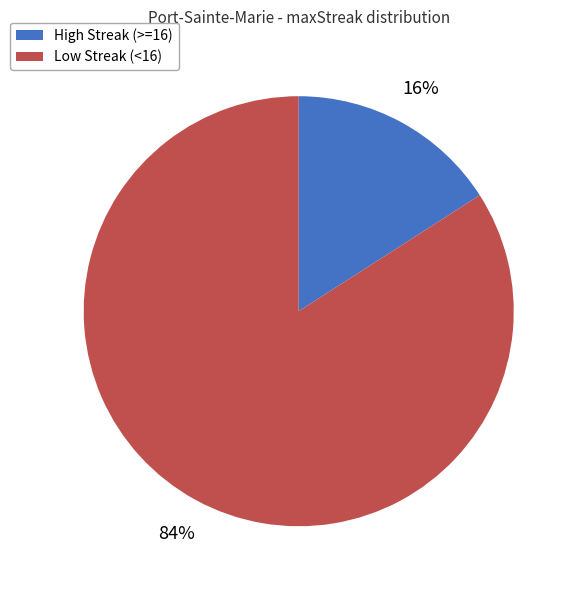

To the nearest percent, what is the average slice percentage?

50%